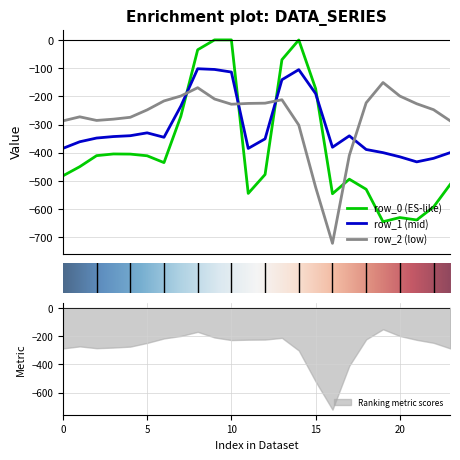

How many interior local peaks does the row_1 series have?

4